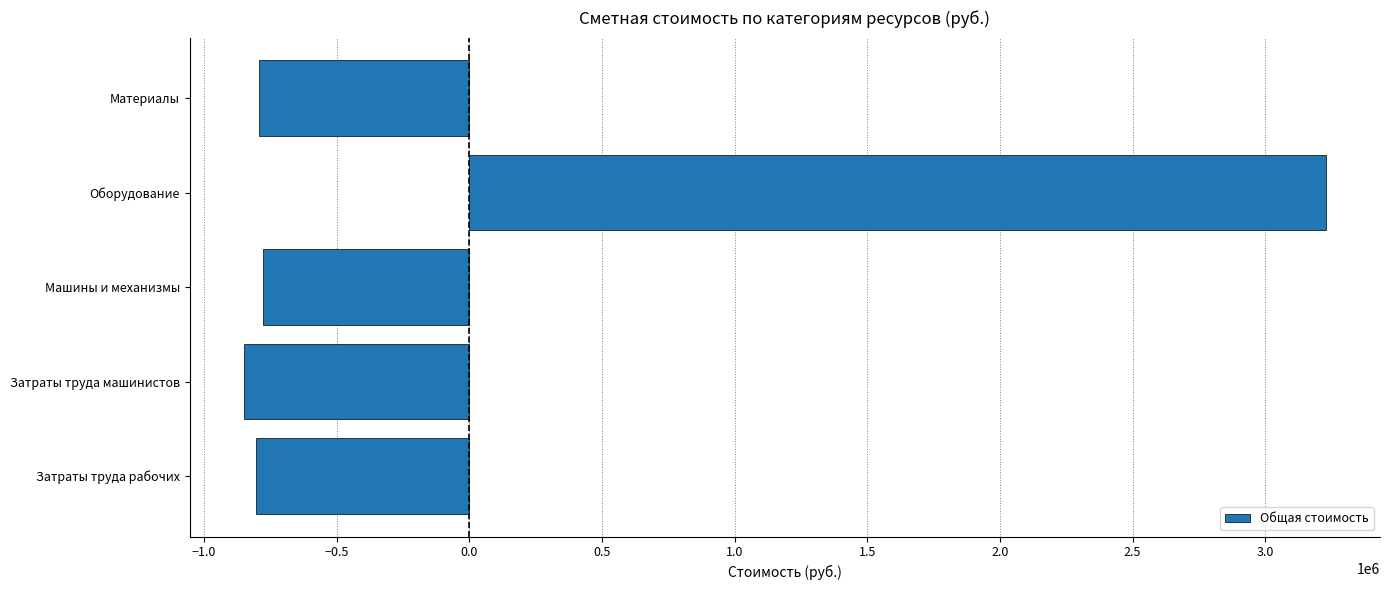

How many values are above zero?

1